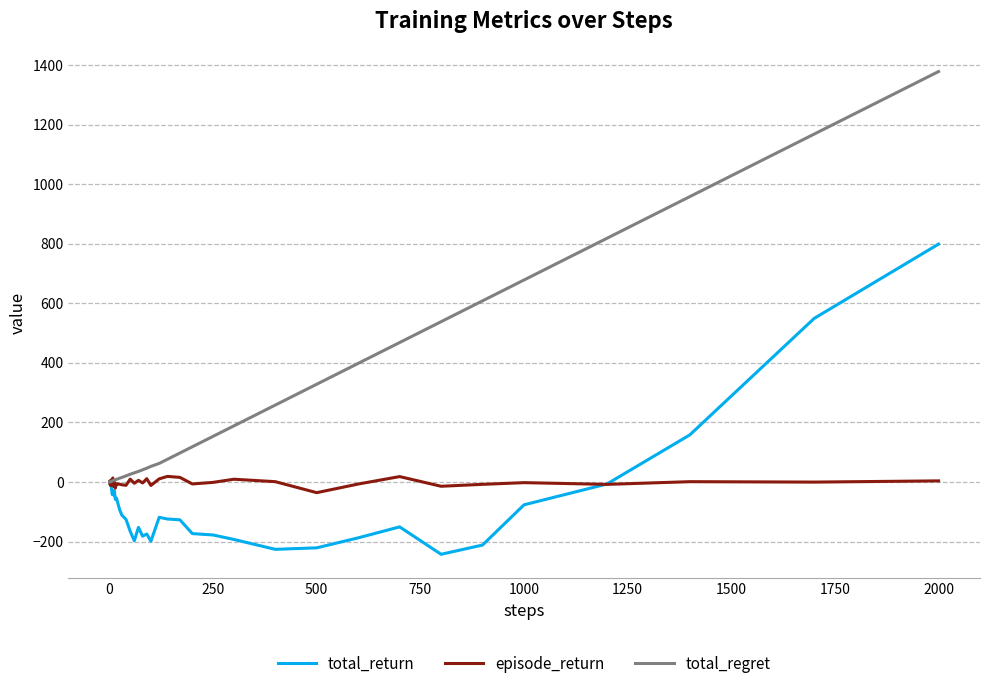

List the series in order of their peak value, highest first.

total_regret, total_return, episode_return